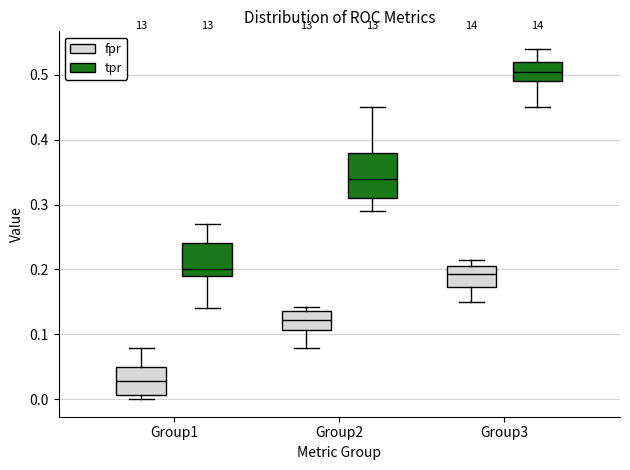

Reading left to right, transcribe this box plot: for each box, give where its median line is, the range the box spans, and where its two whiskers end, as read against the y-axis. The values are not printed on the chart, so give them approximately, as read against the axis.

Group1 (fpr): median 0.03, box 0.01 to 0.05, whiskers 0.00 to 0.08
Group1 (tpr): median 0.20, box 0.19 to 0.24, whiskers 0.14 to 0.27
Group2 (fpr): median 0.12, box 0.11 to 0.14, whiskers 0.08 to 0.14 (just above the box's upper edge)
Group2 (tpr): median 0.34, box 0.31 to 0.38, whiskers 0.29 to 0.45
Group3 (fpr): median 0.19, box 0.17 to 0.21, whiskers 0.15 to 0.21 (just above the box's upper edge)
Group3 (tpr): median 0.51, box 0.49 to 0.52, whiskers 0.45 to 0.54